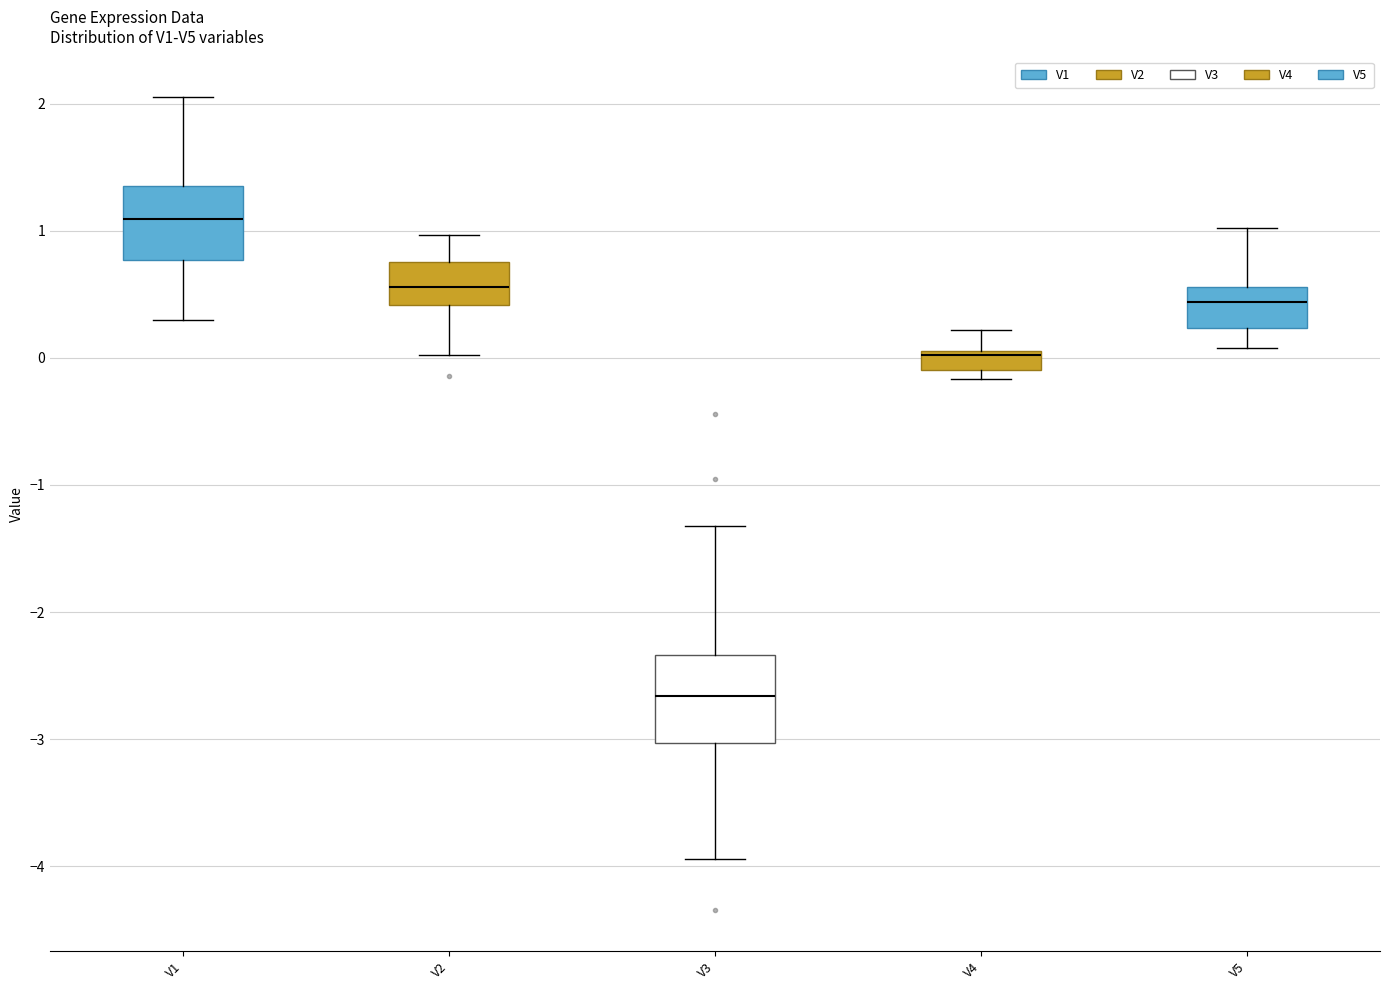

Where does the lower whisker of the box for V1 end on the y-axis? The values are not printed on the chart, so give them approximately, as read against the axis.

0.3